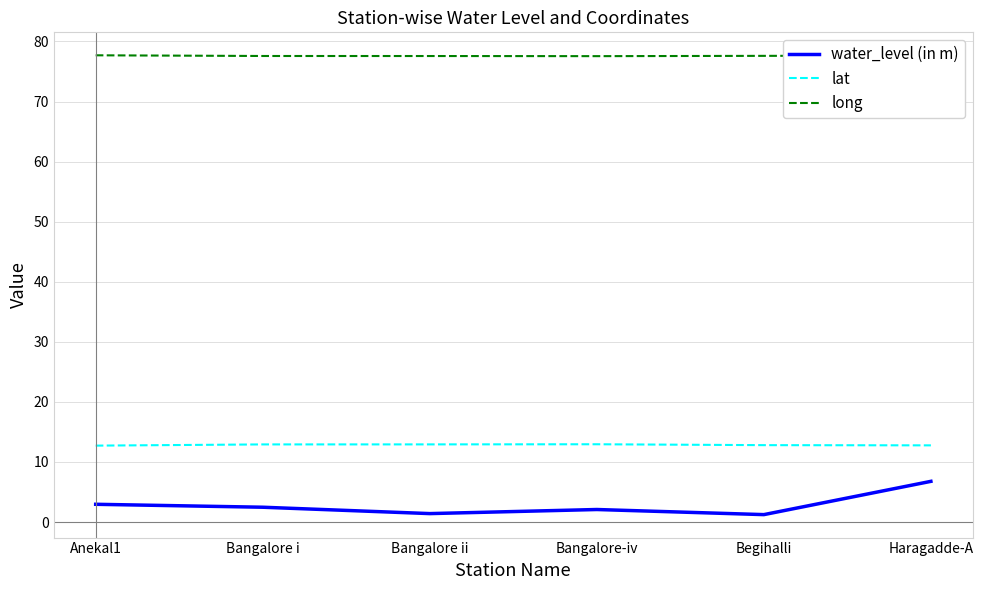

The water_level (in m) series shows 1.4 at Bangalore ii. True or false?

True